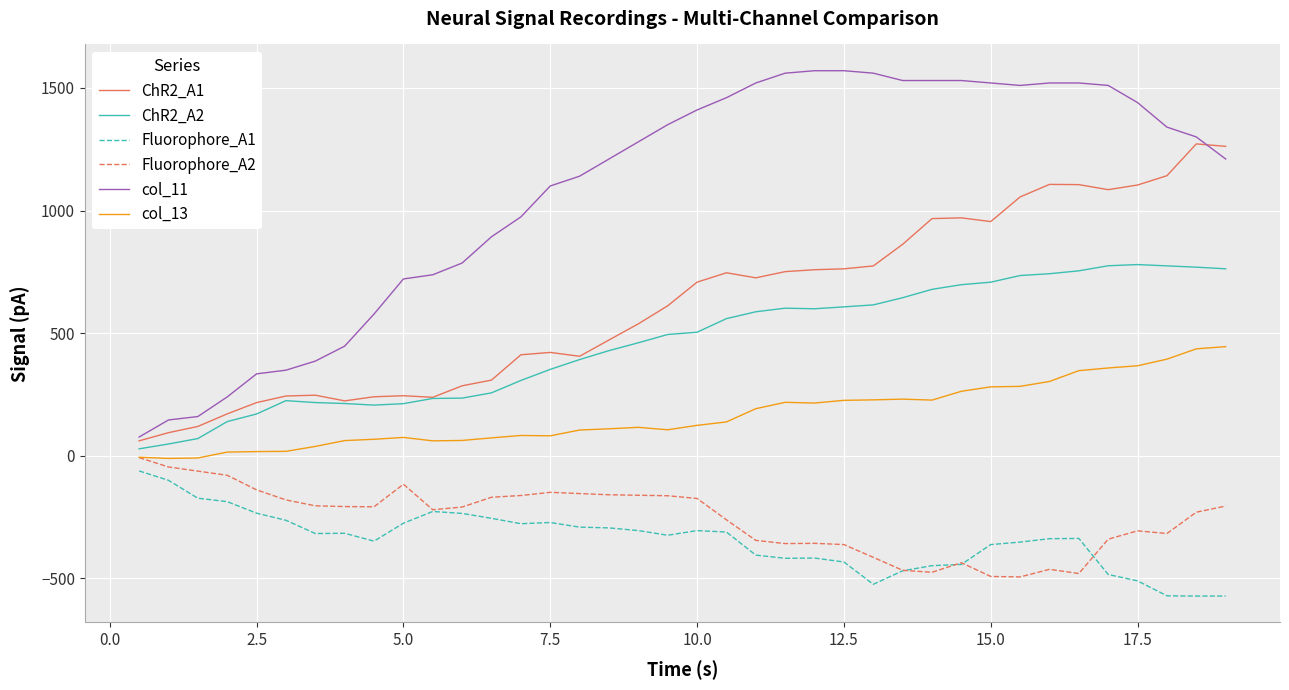

What is the smallest value displayed?

-572.0